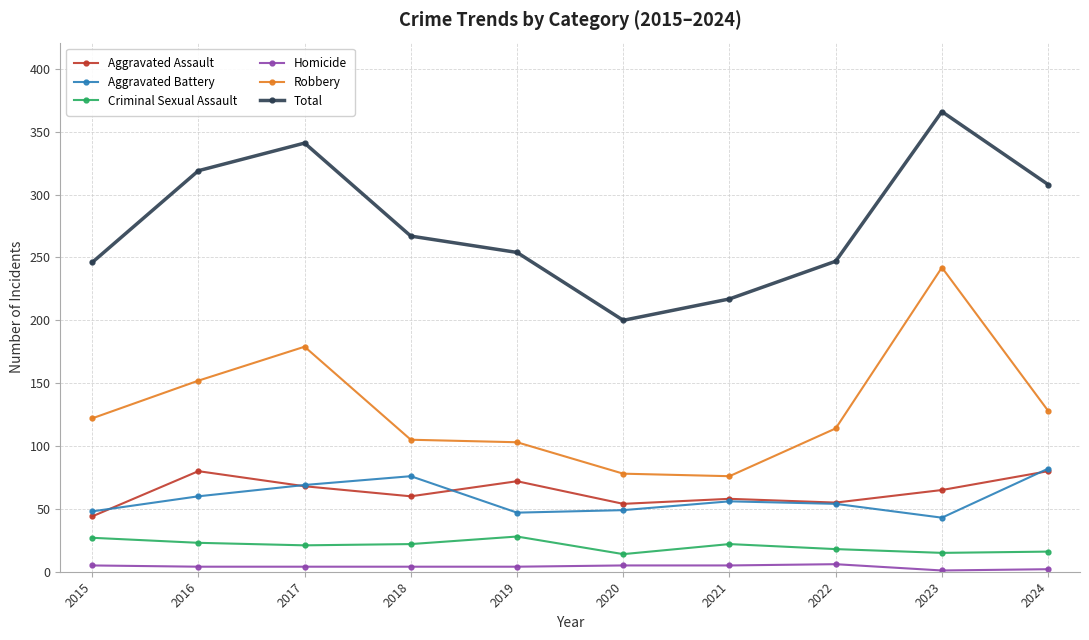

What is the difference between the maximum and minimum values in the Homicide series?

5